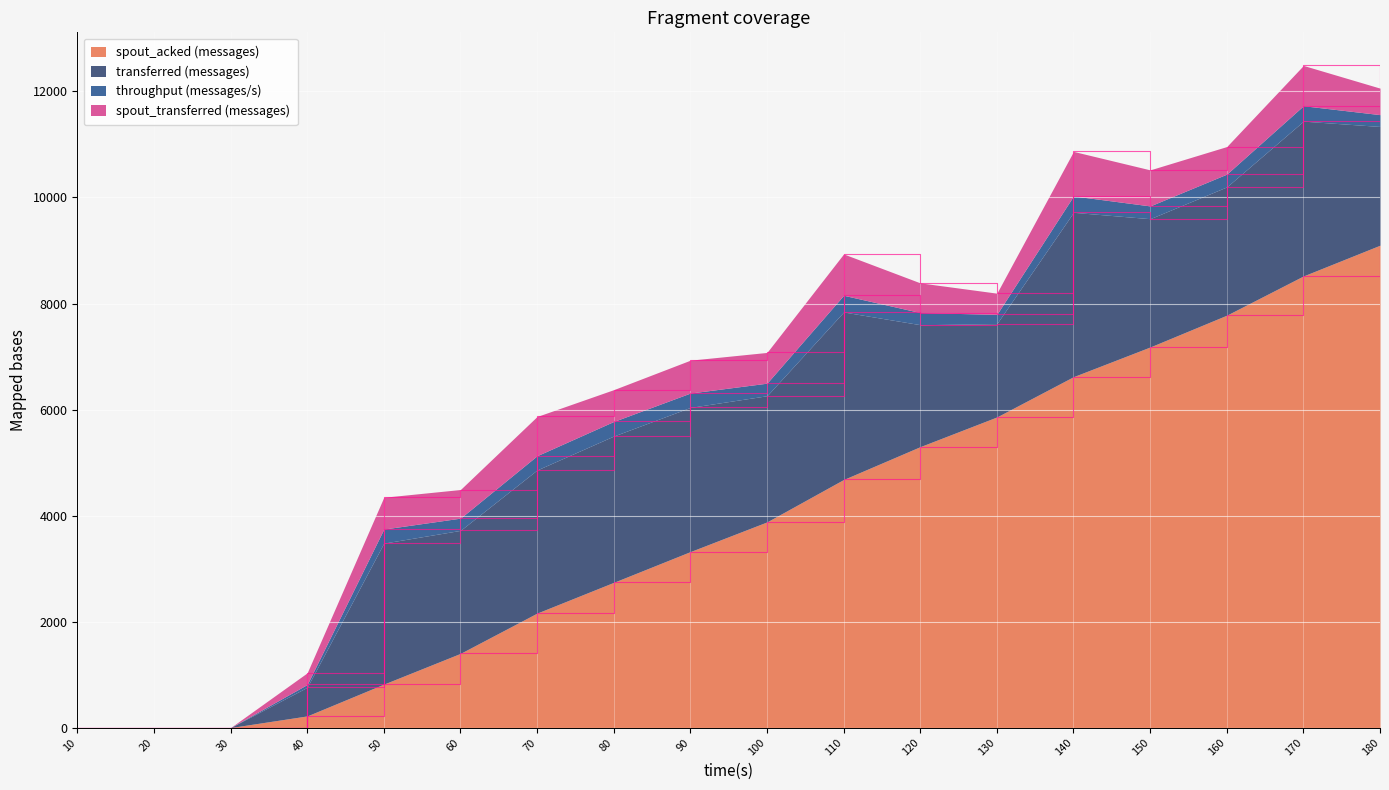

What is the value of the transferred (messages) point at the 13th from the left?

1760